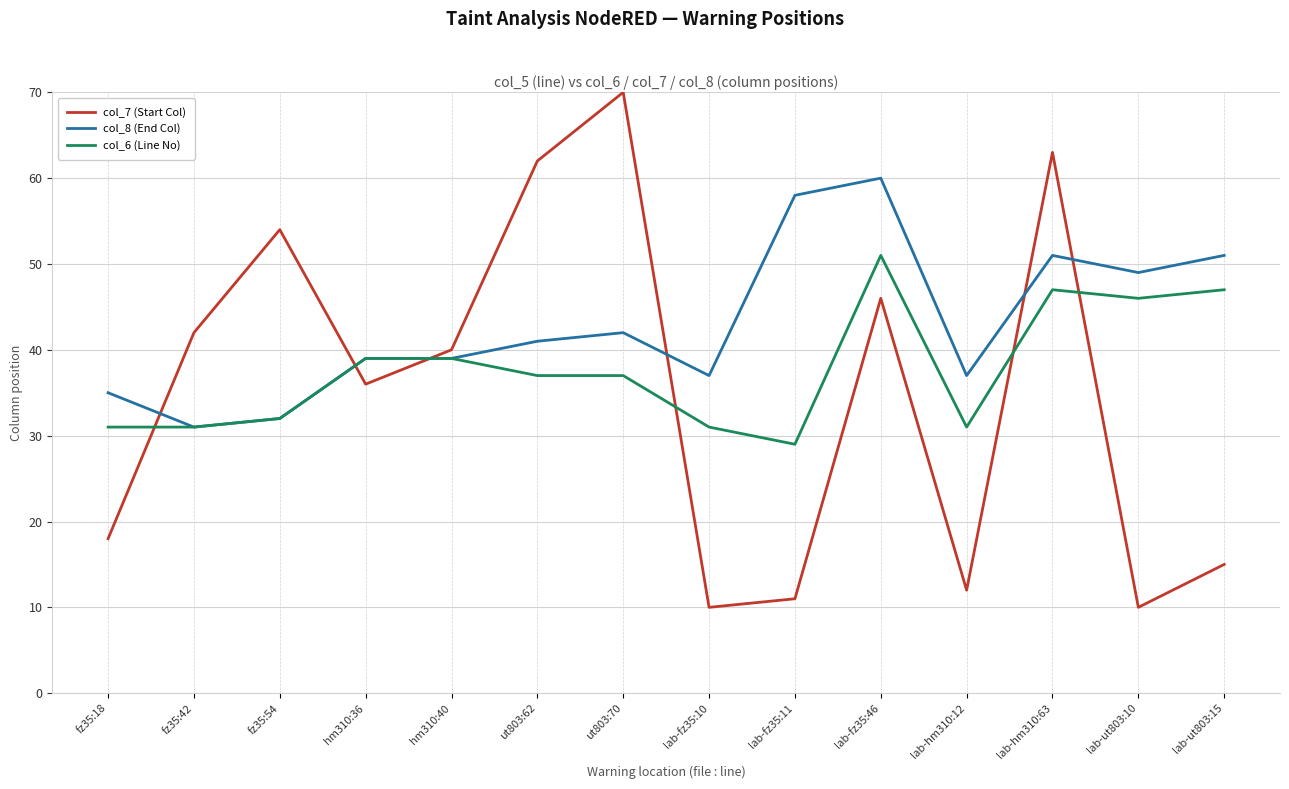

Does the chart display data point markers on the line(s)?

No